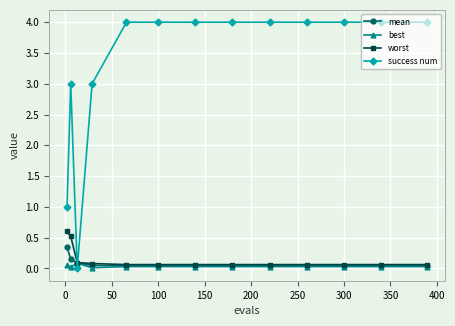

What is the difference between the maximum and minimum values in the worst series?

0.5